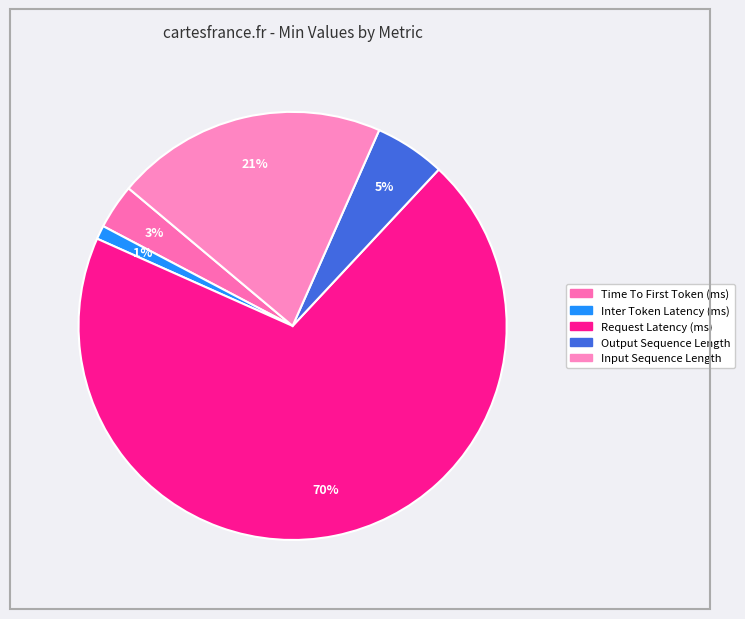

Is it true that Request Latency (ms) is 70% of the pie?

True